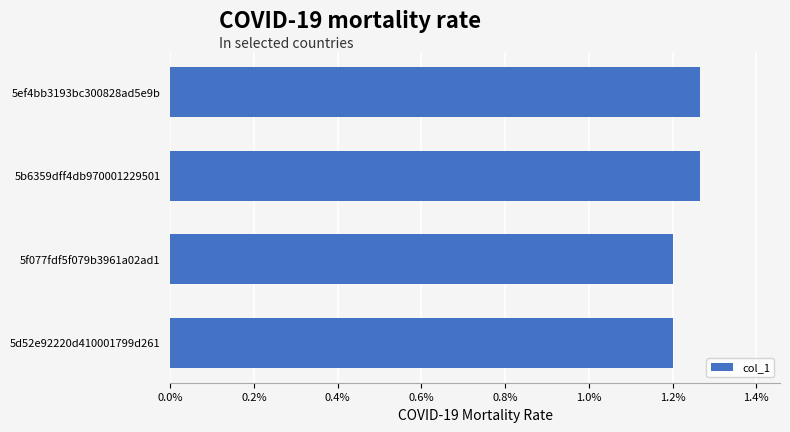

What is the minimum value shown in the chart?

1.2